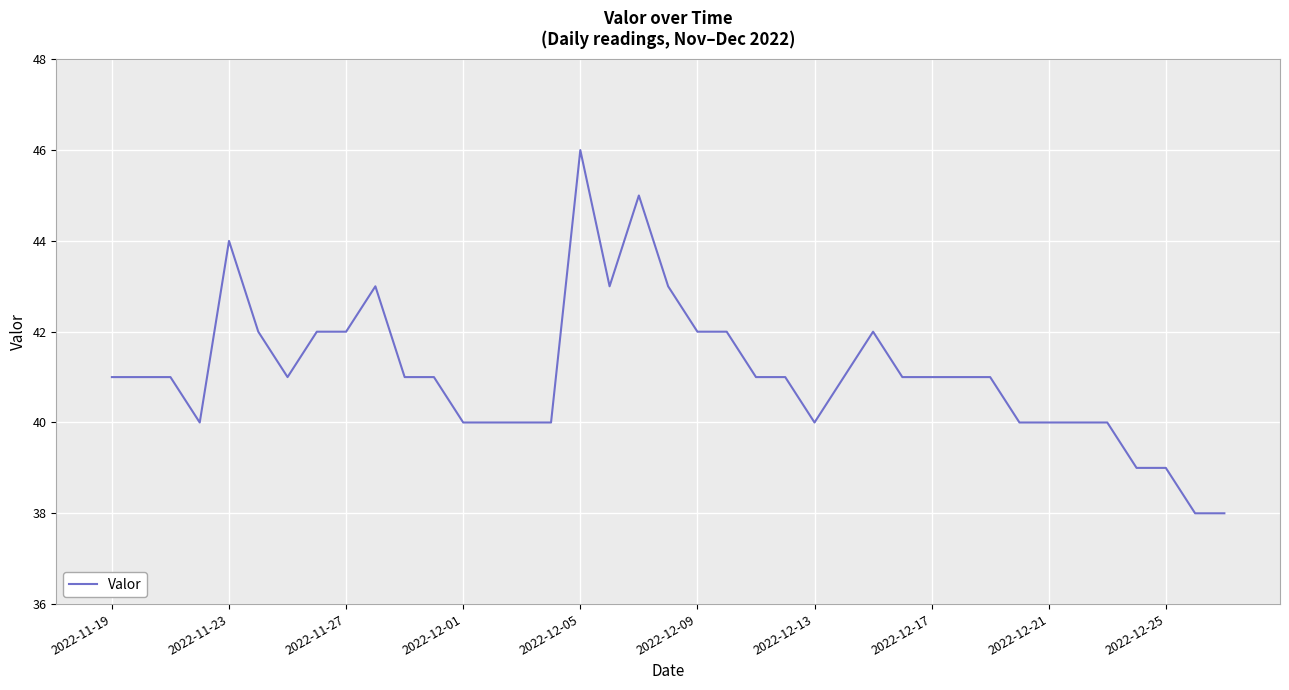

What is the difference between the maximum and minimum values?

8